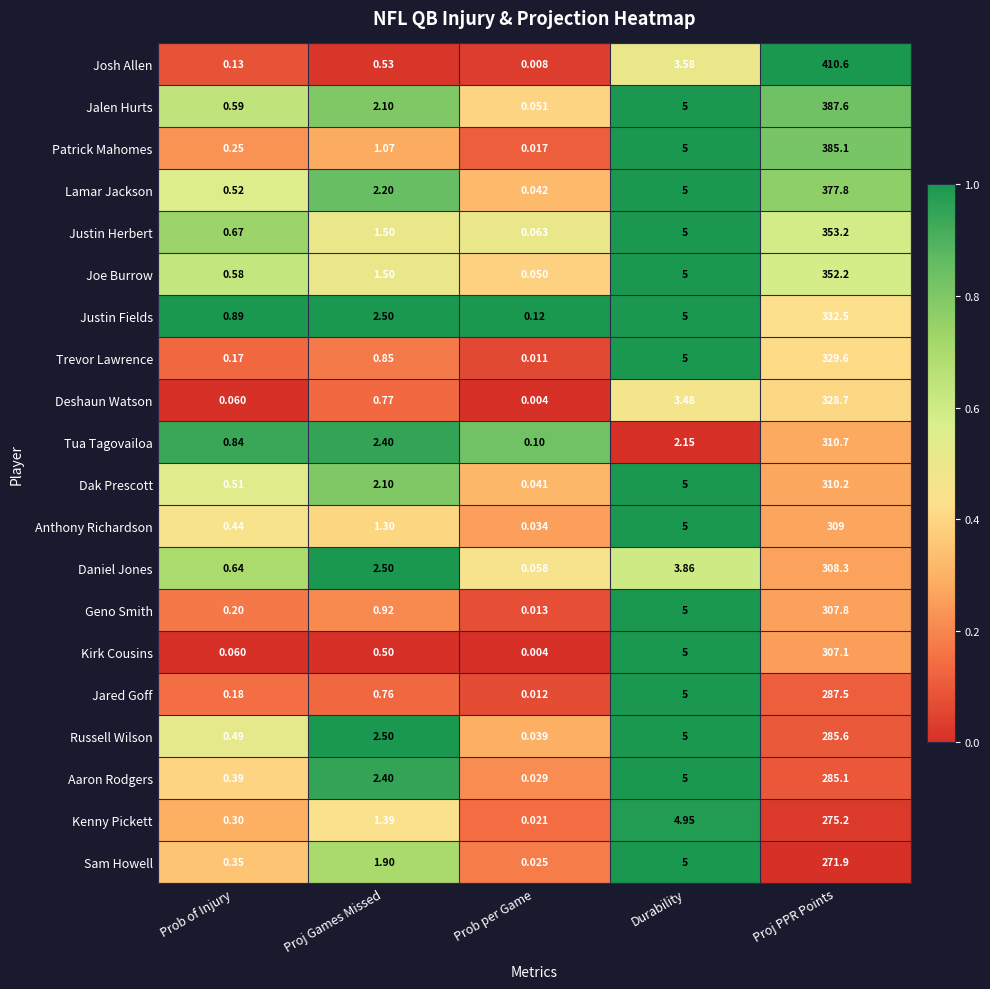

What is the maximum value shown in the chart?

410.6